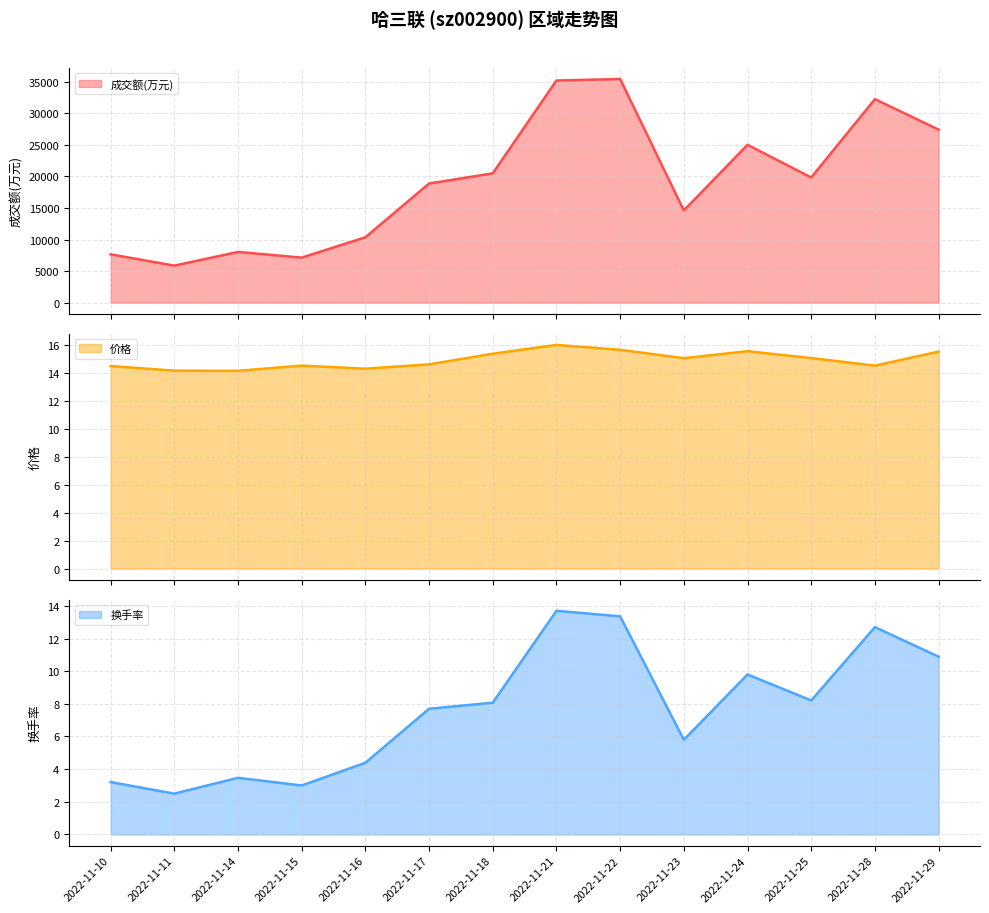

What is the difference between the highest and lowest values at 2022-11-14?

8039.5